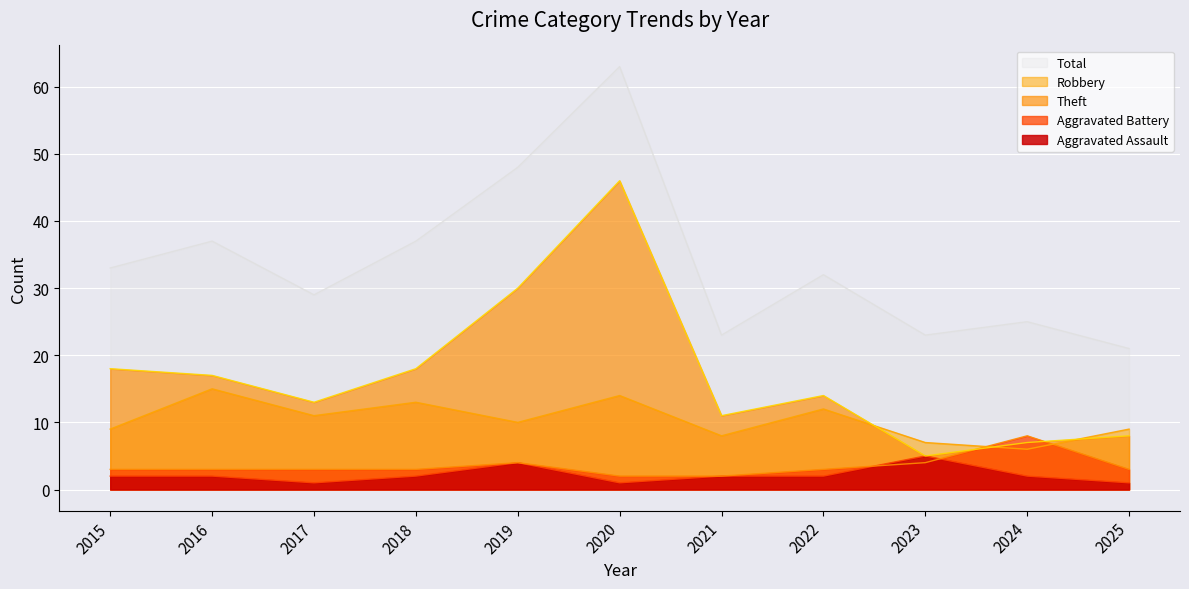

Which series has the largest range (max minus min)?

Total